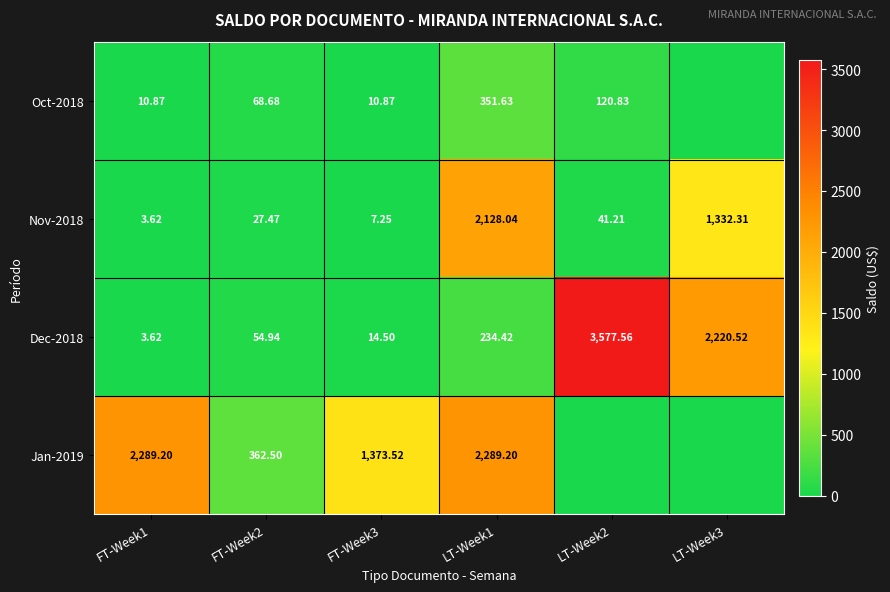

Is the value of Dec-2018 at LT-Week3 greater than the value of Jan-2019 at FT-Week1?

No